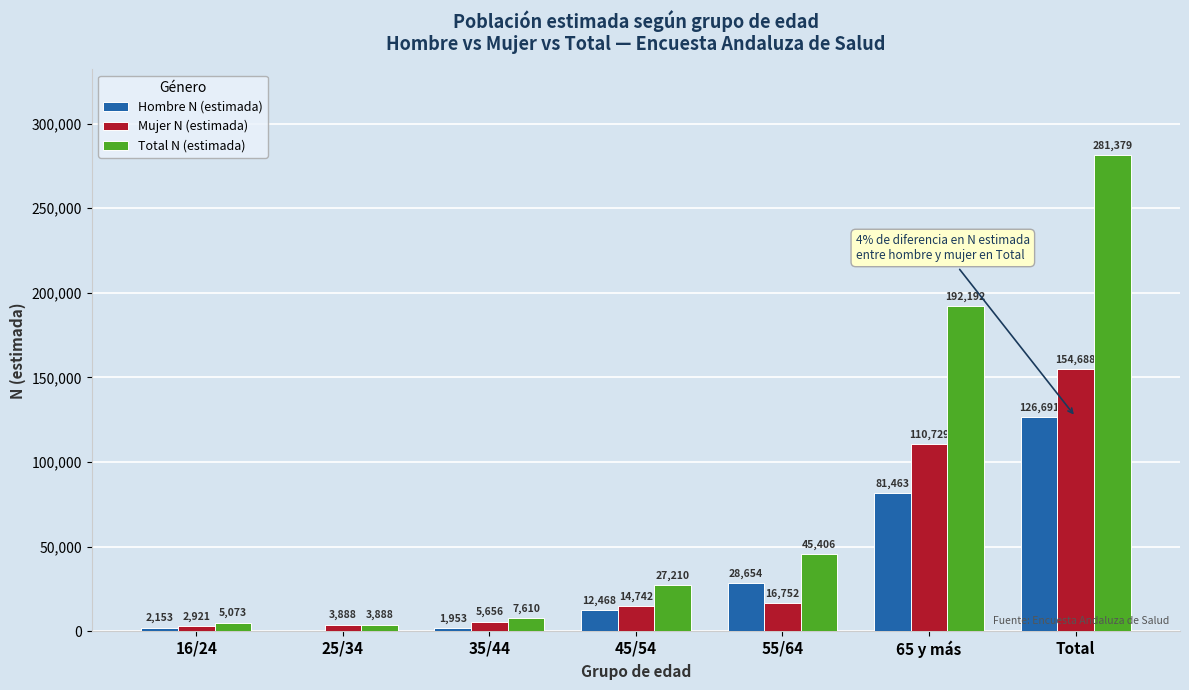

What is the sum of the Hombre N (estimada) values at 45/54 and 16/24?

14621